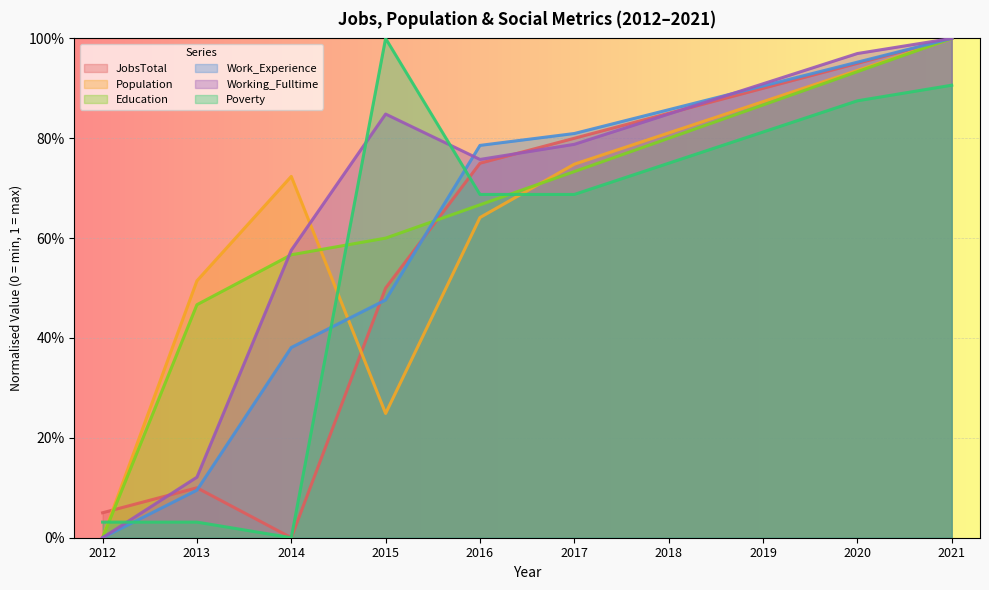

The JobsTotal series shows 0.5 at 2015. True or false?

True